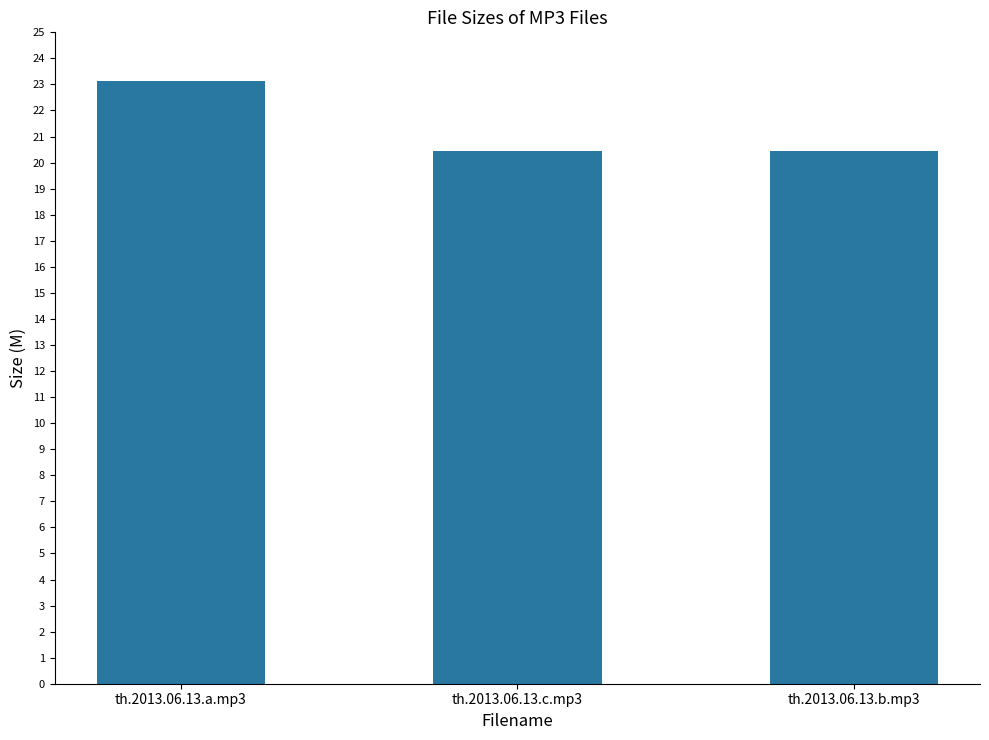

What is the smallest value displayed?

20.4